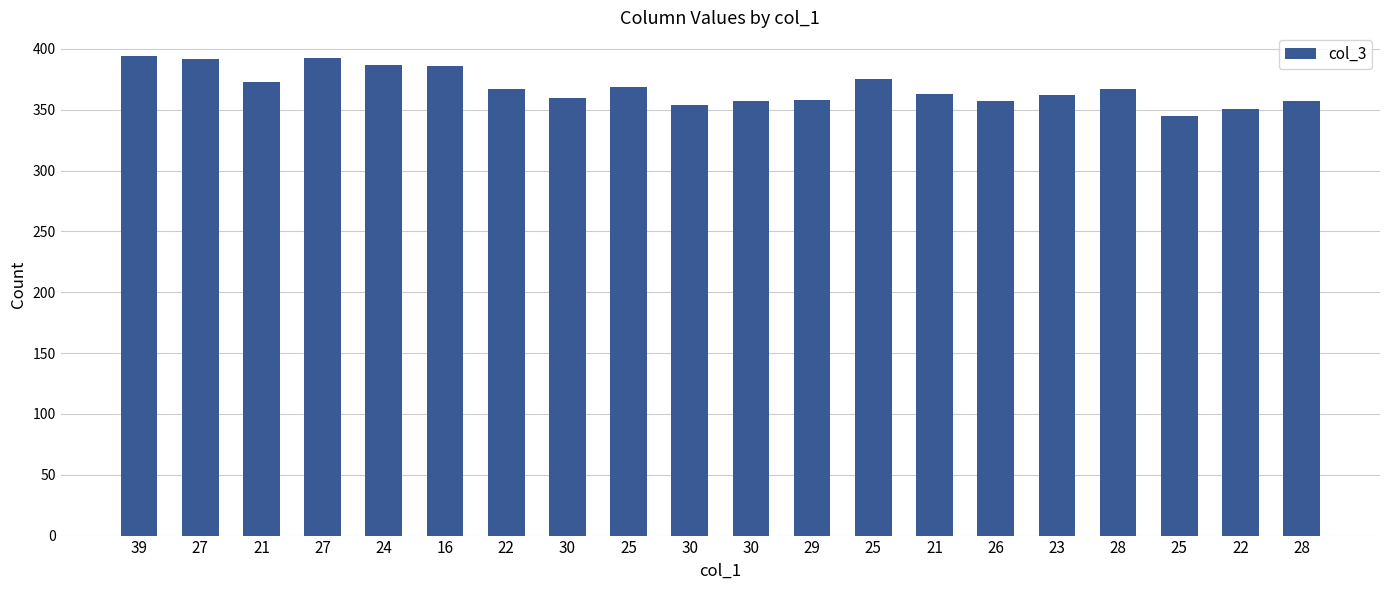

Are the bars horizontal?

No